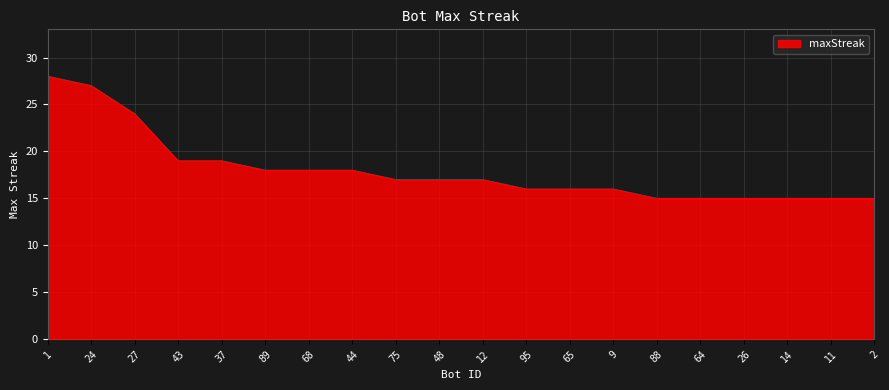

What is the approximate value at 68?

18